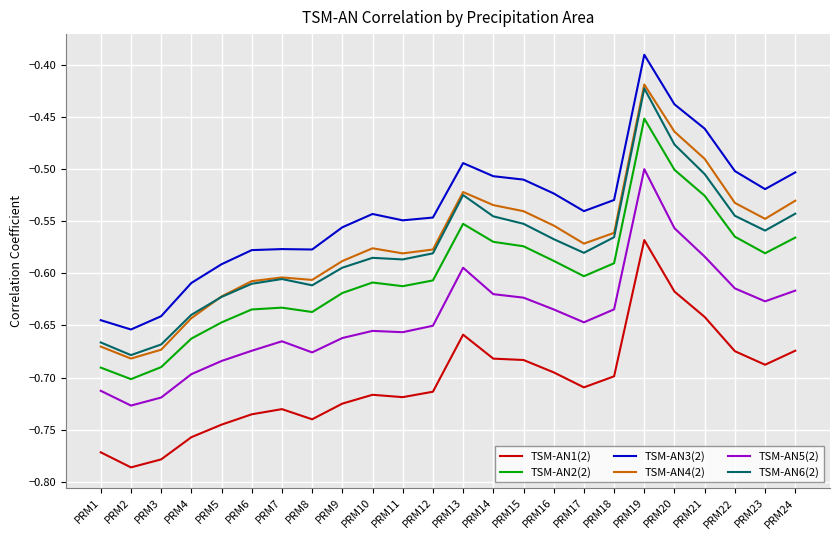

Where is the first local minimum for TSM-AN2(2)?

PRM2